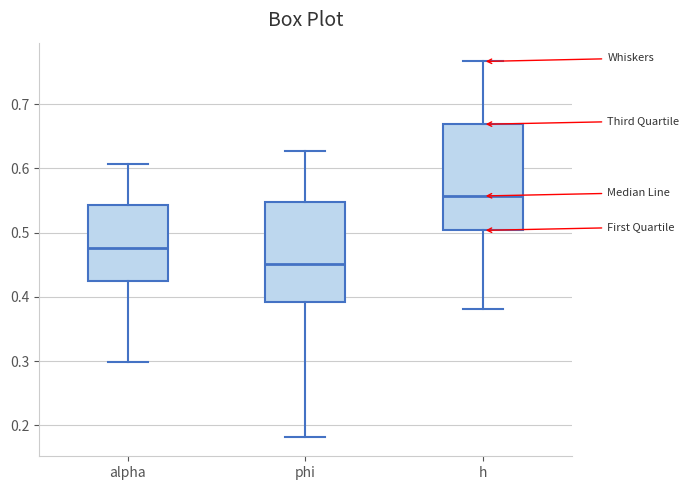

Which box is the tallest, from its lower edge to its upper edge?

h